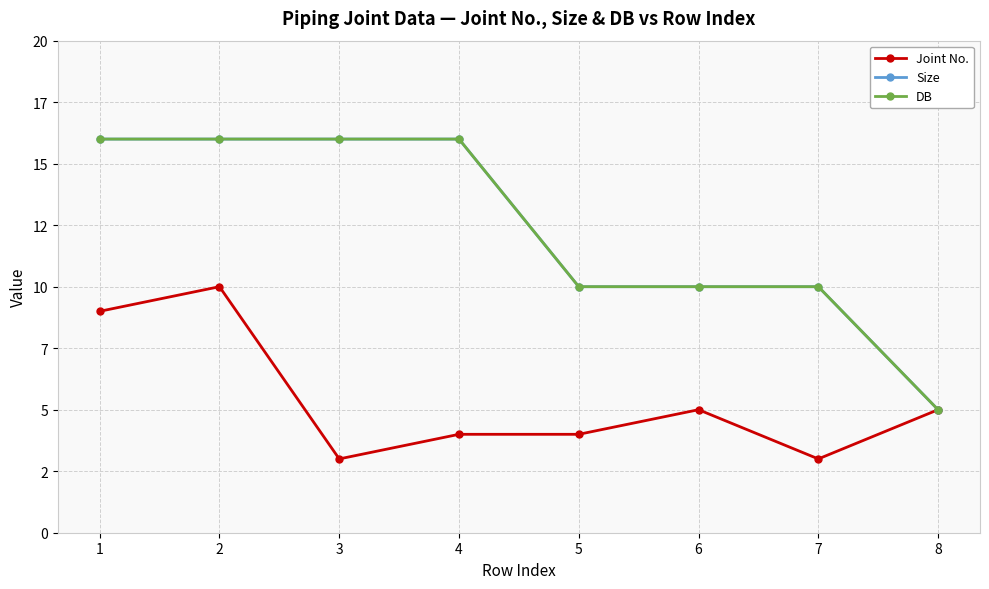

What is the value of the DB point at the 6th from the left?

10